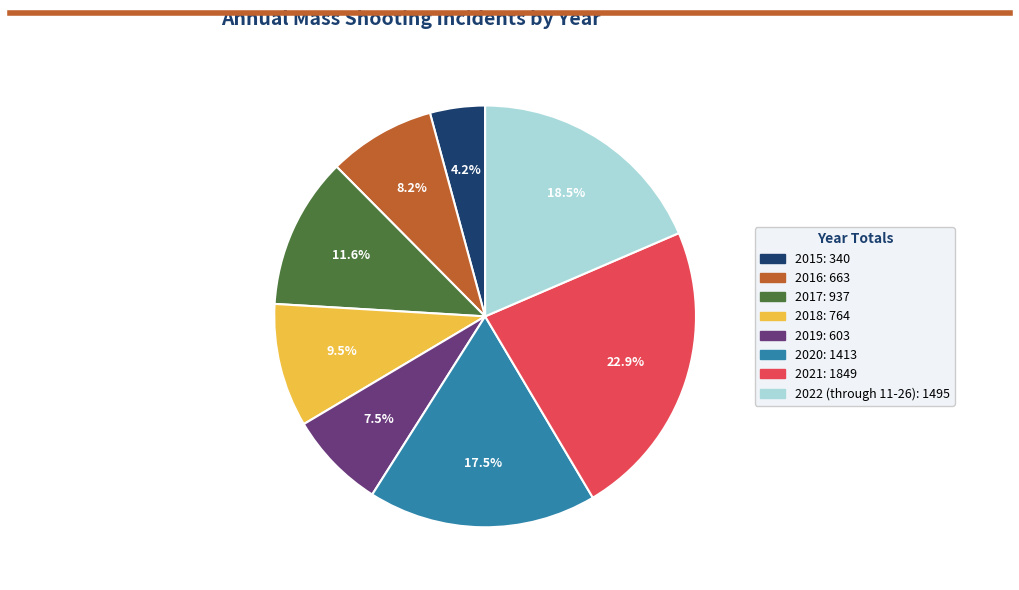

Combined, what portion of the pie is 2021 and 2019?

30.4%